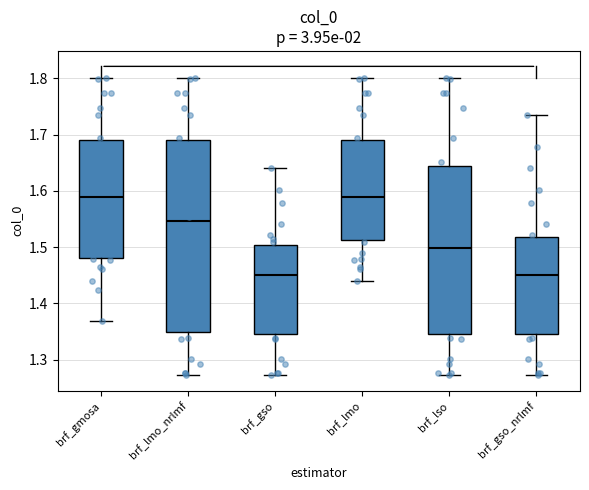

Where is the lower edge of the box for brf_lmo on the y-axis? The values are not printed on the chart, so give them approximately, as read against the axis.

1.51